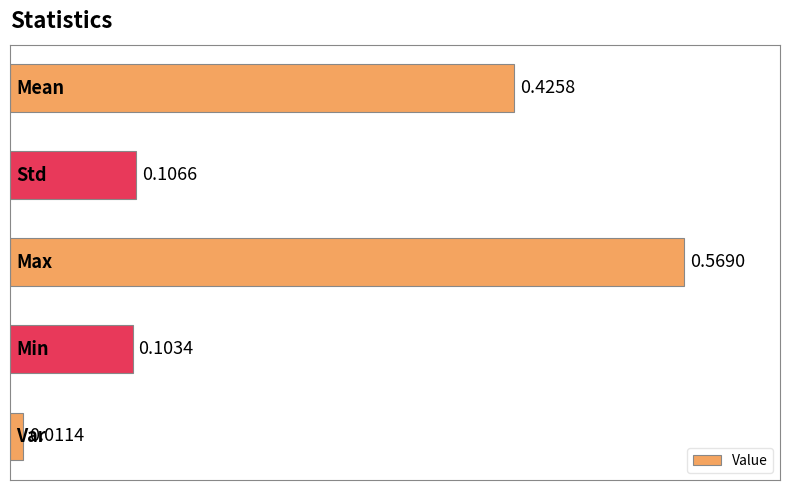

What is the sum of all values?

1.2